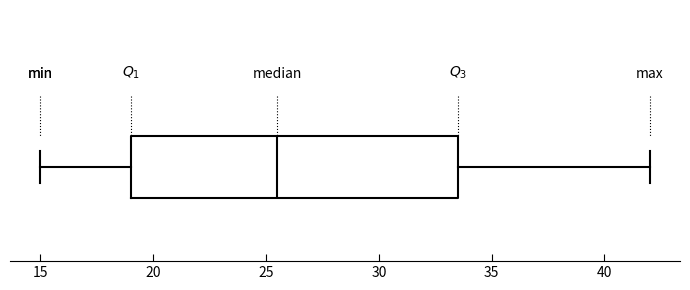

Read this box plot against the x-axis: the position of the median line, the range covered by the box, and the ends of both whiskers. The values are not printed on the chart, so give them approximately, as read against the axis.

median 25.5, box 19.0 to 33.5, whiskers 15.0 to 42.0